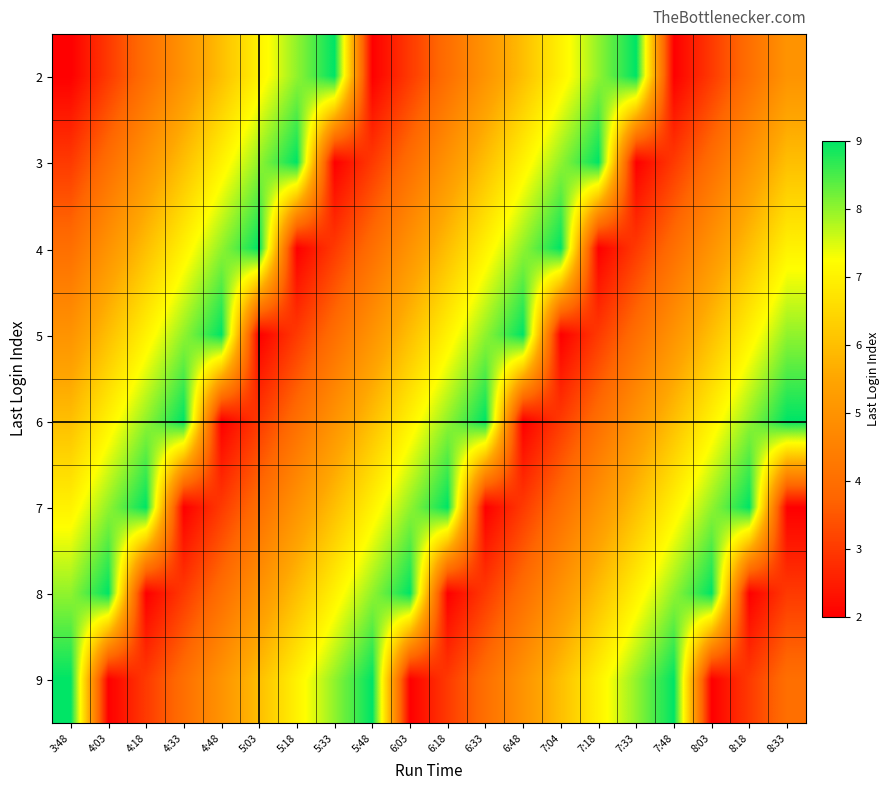

Between 5:18 and 7:18, which is larger?

5:18